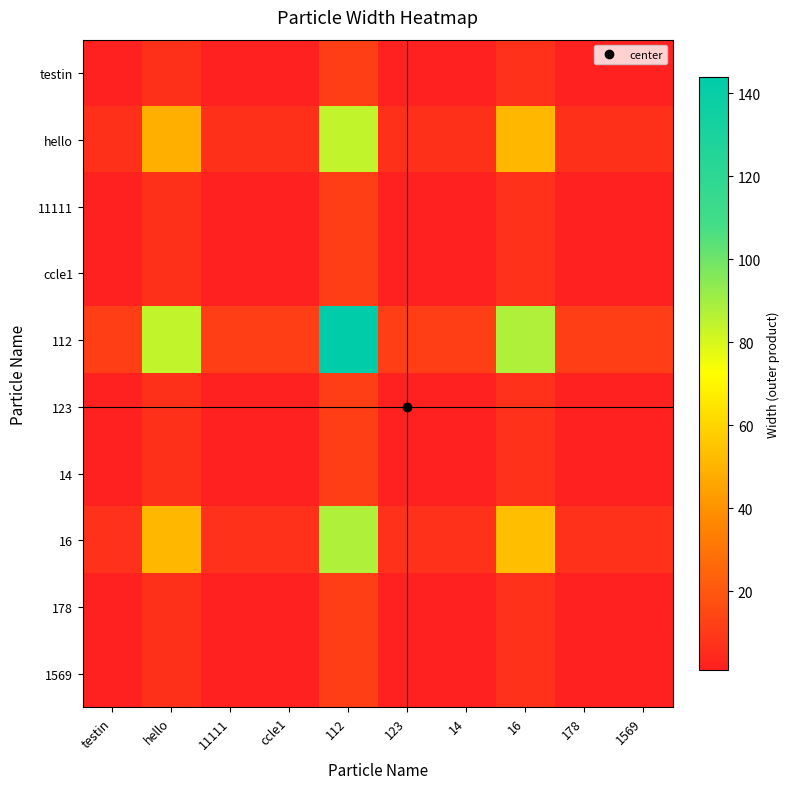

Reading left to right, what are all the values shown in this chart?

testin: testin=1.0	hello=7.0	11111=1.0	ccle1=1.0	112=12.0	123=1.0	14=1.0	16=7.3	178=1.0	1569=1.0
hello: testin=7.0	hello=49.0	11111=7.0	ccle1=7.0	112=84.0	123=7.0	14=7.0	16=51.1	178=7.0	1569=7.0
11111: testin=1.0	hello=7.0	11111=1.0	ccle1=1.0	112=12.0	123=1.0	14=1.0	16=7.3	178=1.0	1569=1.0
ccle1: testin=1.0	hello=7.0	11111=1.0	ccle1=1.0	112=12.0	123=1.0	14=1.0	16=7.3	178=1.0	1569=1.0
112: testin=12.0	hello=84.0	11111=12.0	ccle1=12.0	112=144.0	123=12.0	14=12.0	16=87.6	178=12.0	1569=12.0
123: testin=1.0	hello=7.0	11111=1.0	ccle1=1.0	112=12.0	123=1.0	14=1.0	16=7.3	178=1.0	1569=1.0
14: testin=1.0	hello=7.0	11111=1.0	ccle1=1.0	112=12.0	123=1.0	14=1.0	16=7.3	178=1.0	1569=1.0
16: testin=7.3	hello=51.1	11111=7.3	ccle1=7.3	112=87.6	123=7.3	14=7.3	16=53.3	178=7.3	1569=7.3
178: testin=1.0	hello=7.0	11111=1.0	ccle1=1.0	112=12.0	123=1.0	14=1.0	16=7.3	178=1.0	1569=1.0
1569: testin=1.0	hello=7.0	11111=1.0	ccle1=1.0	112=12.0	123=1.0	14=1.0	16=7.3	178=1.0	1569=1.0